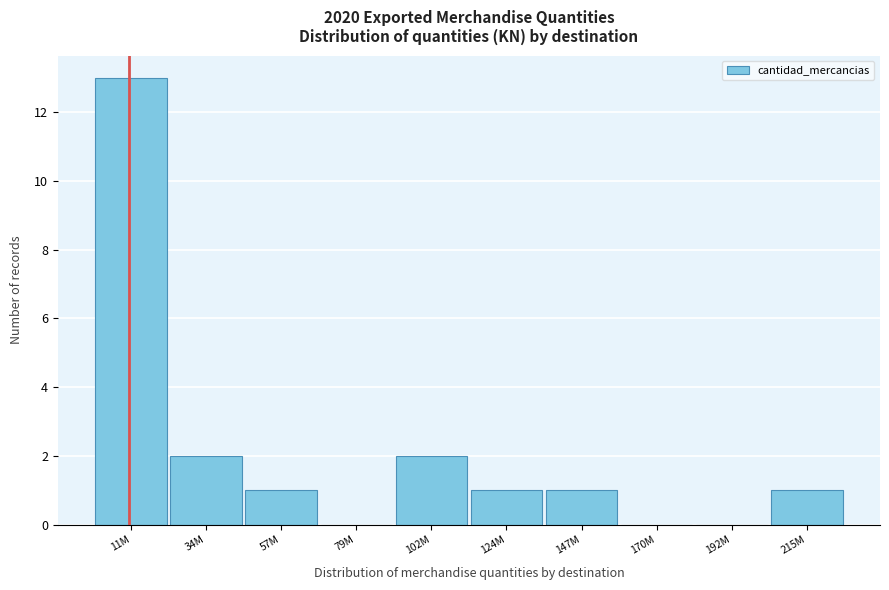

Reading left to right, transcribe all the data shown in this chart.

11M=13	34M=2	57M=1	79M=0	102M=2	124M=1	147M=1	170M=0	192M=0	215M=1